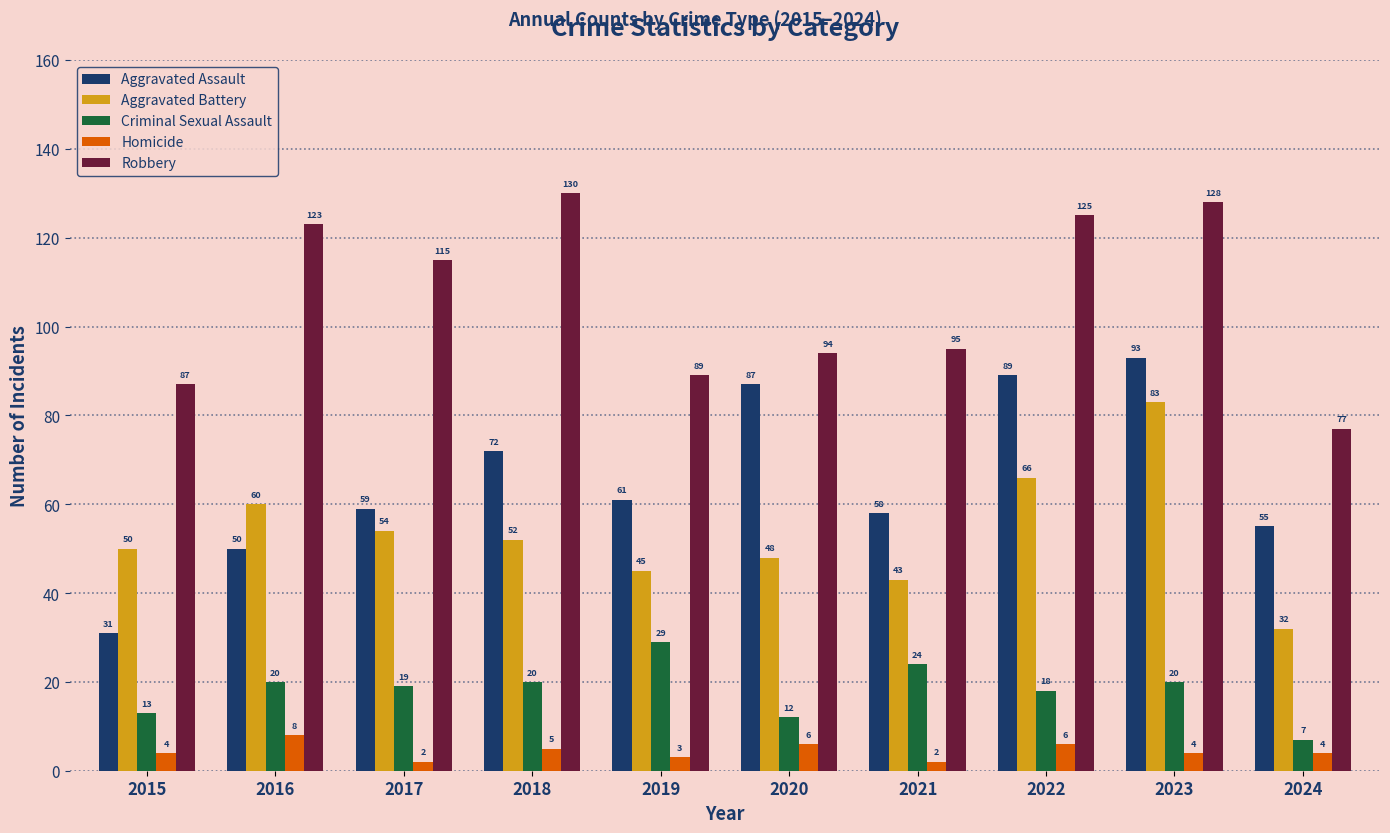

Reading right to left, transcribe all the data shown in this chart.

Aggravated Assault: 55	93	89	58	87	61	72	59	50	31
Aggravated Battery: 32	83	66	43	48	45	52	54	60	50
Criminal Sexual Assault: 7	20	18	24	12	29	20	19	20	13
Homicide: 4	4	6	2	6	3	5	2	8	4
Robbery: 77	128	125	95	94	89	130	115	123	87